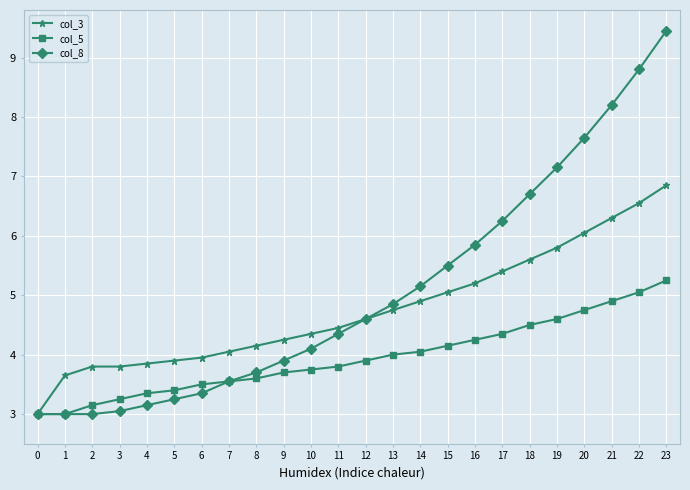

Which series has the widest spread of values?

col_8